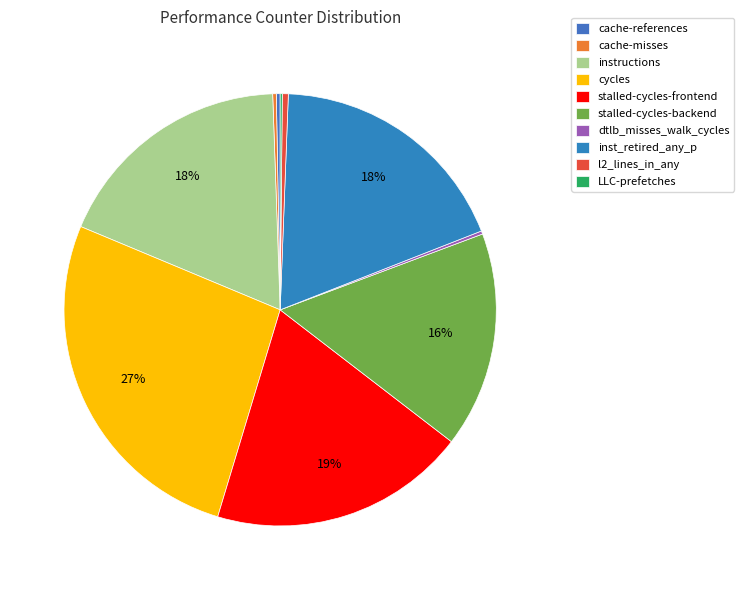

Does any single category account for the majority?

No